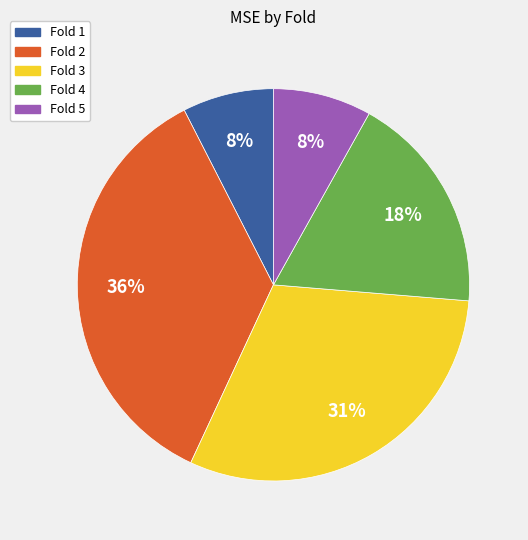

Do Fold 3 and Fold 2 together represent more than half of the pie?

Yes